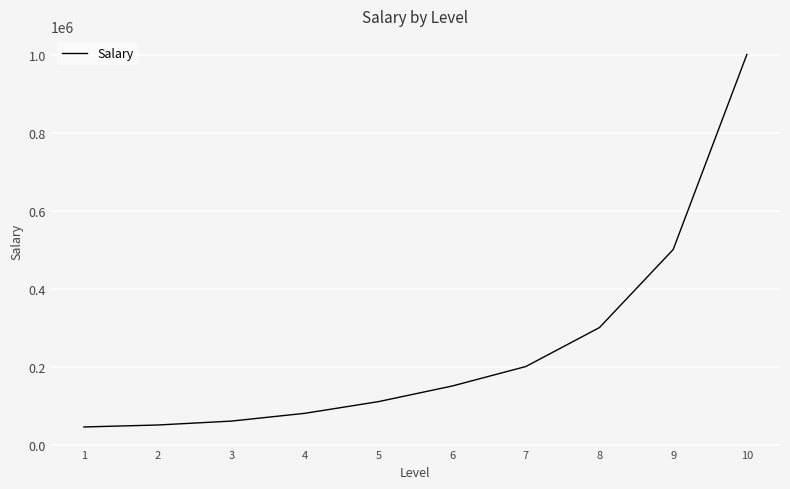

What is the greatest value displayed?

1000000